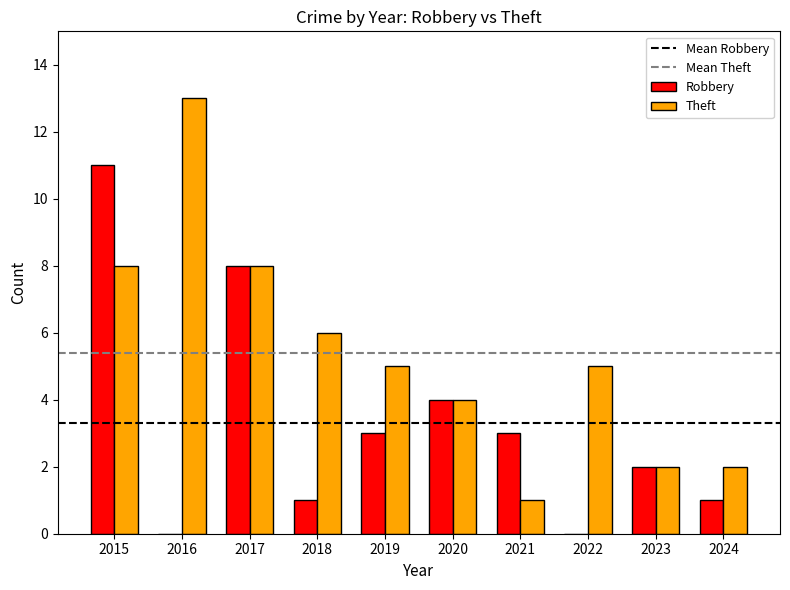

How many groups of bars are there?

10